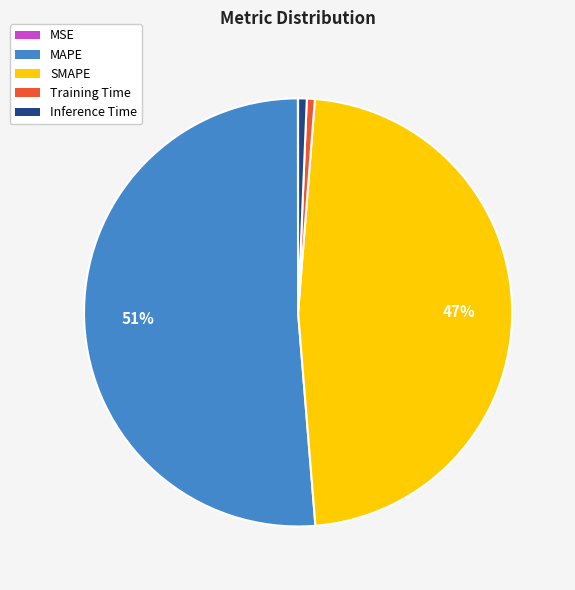

To the nearest percent, what is the difference between the largest and smallest slice percentages?

51%